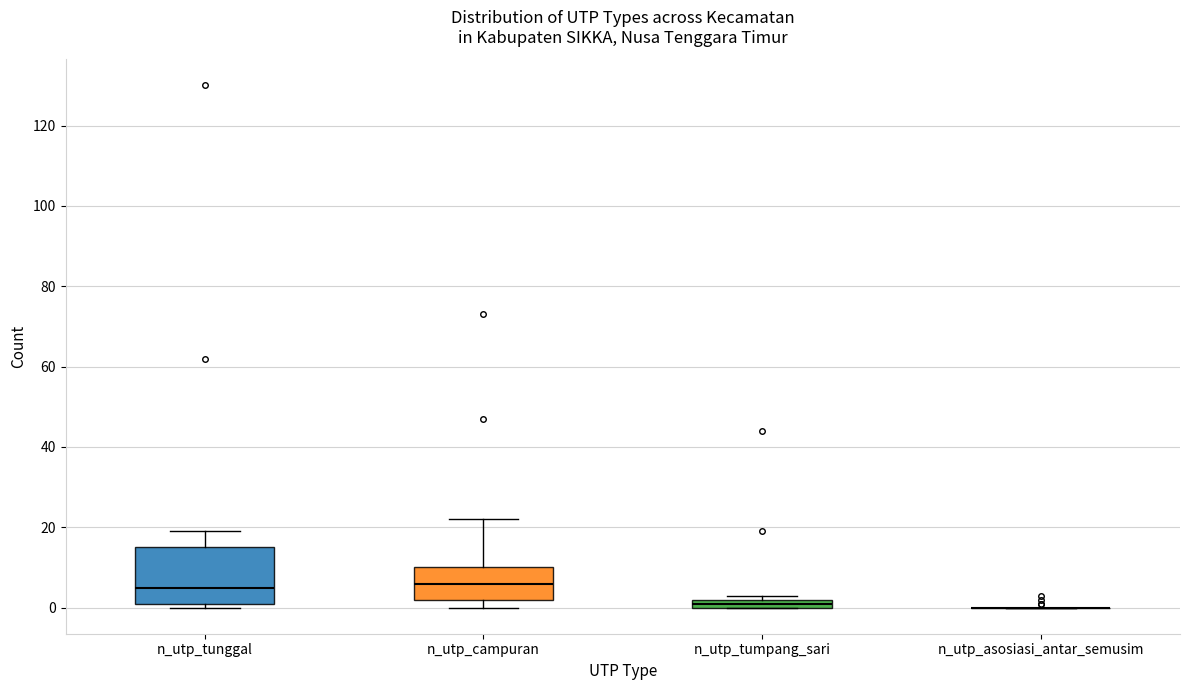

Comparing the boxes themselves (not the whiskers), which one is the tallest?

n_utp_tunggal